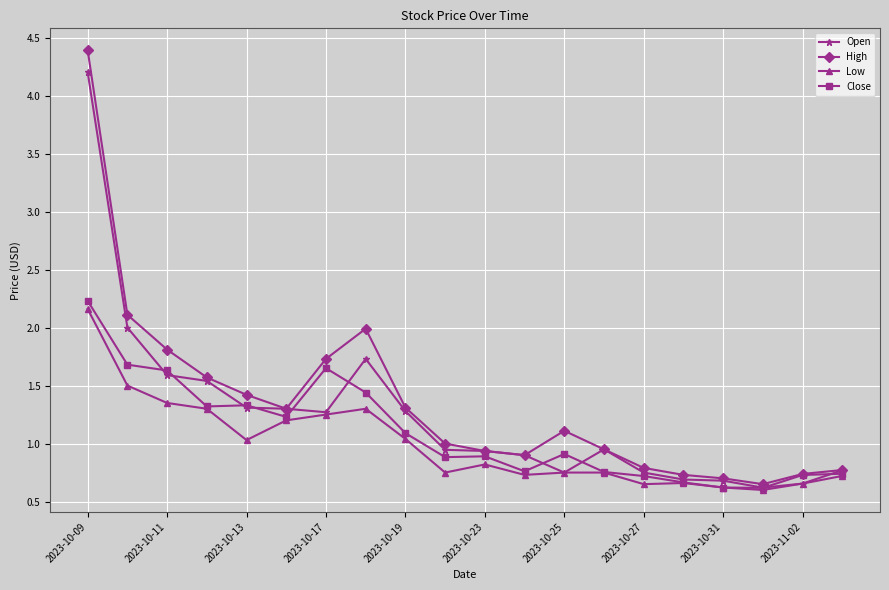

Which series has the widest spread of values?

High